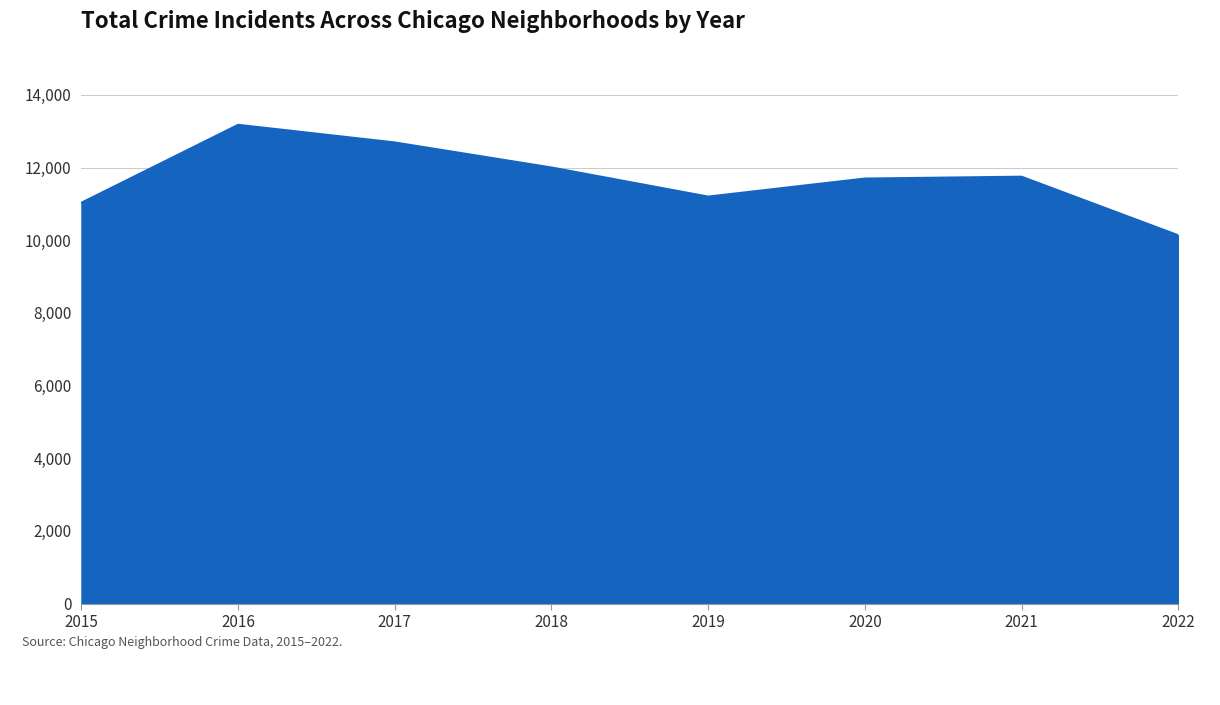

What is the average value?

11711